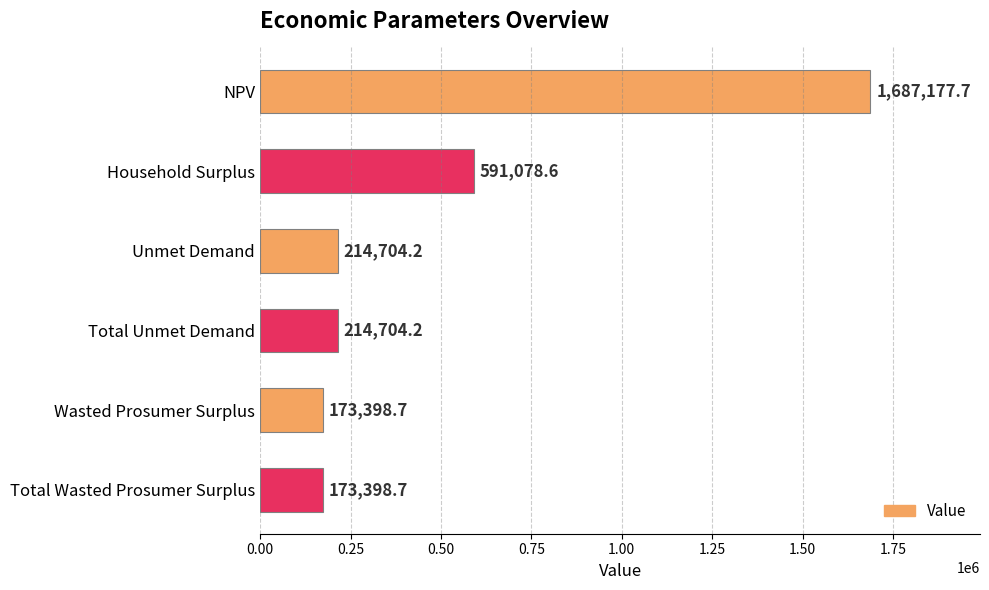

The value at Unmet Demand is 214704.2. True or false?

True